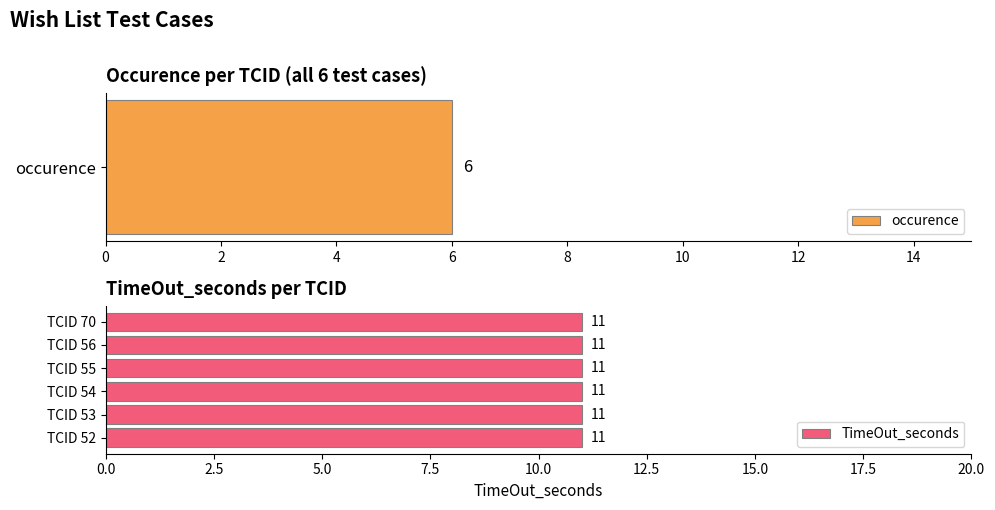

At which category is the sum across all series the highest?

52